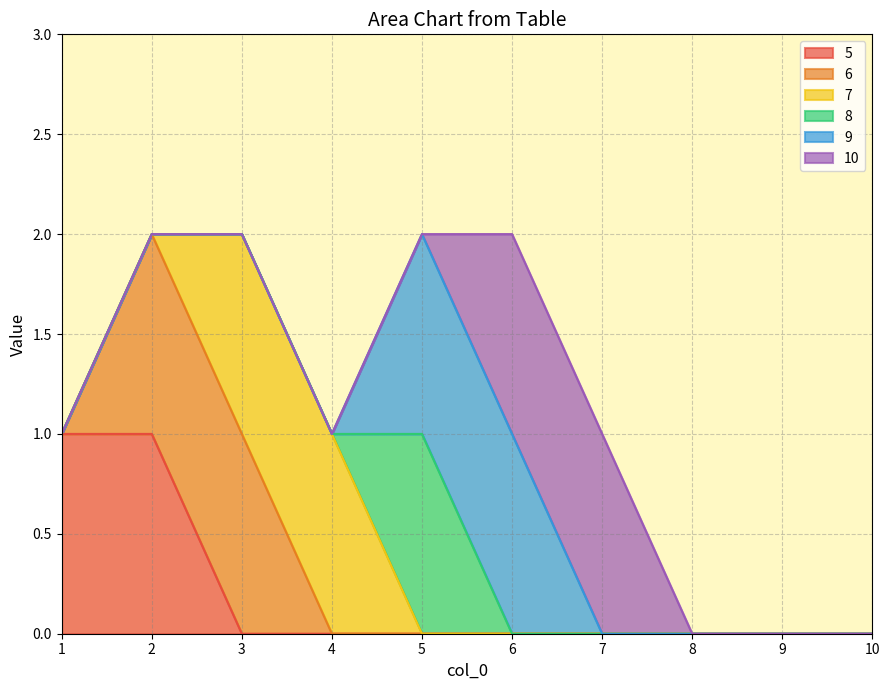

What is the maximum value for 8?

1